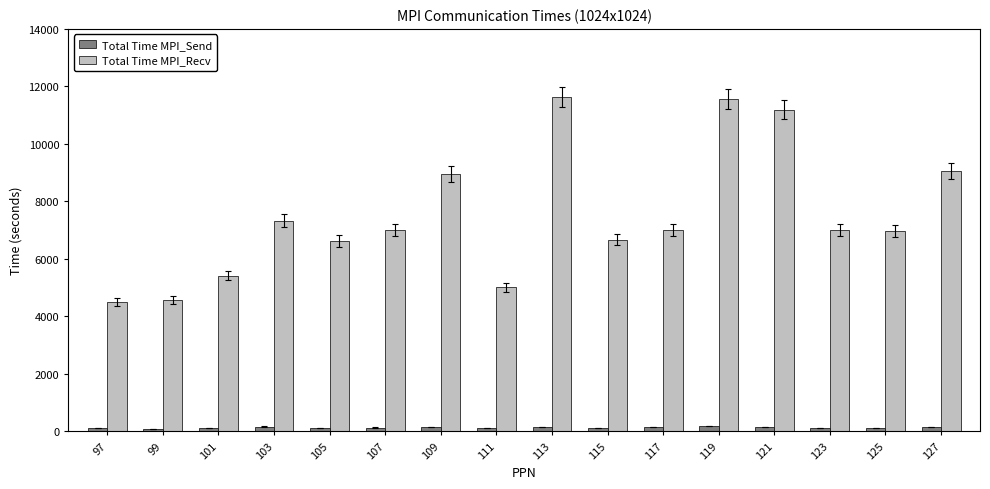

What is the difference between the second highest and second lowest values in the Total Time MPI_Send series?

61.4